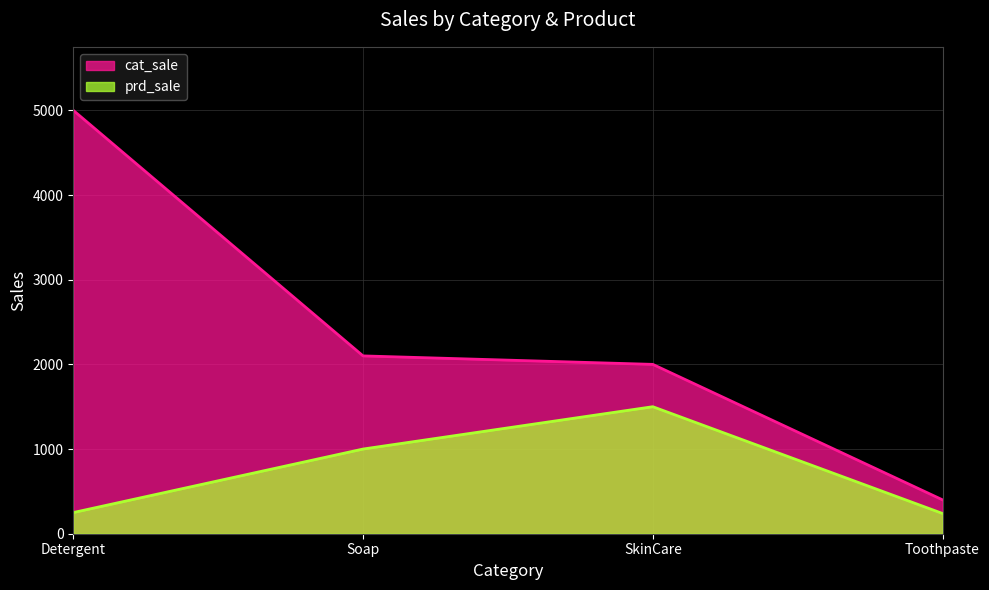

What are all the series names shown in the legend?

cat_sale, prd_sale